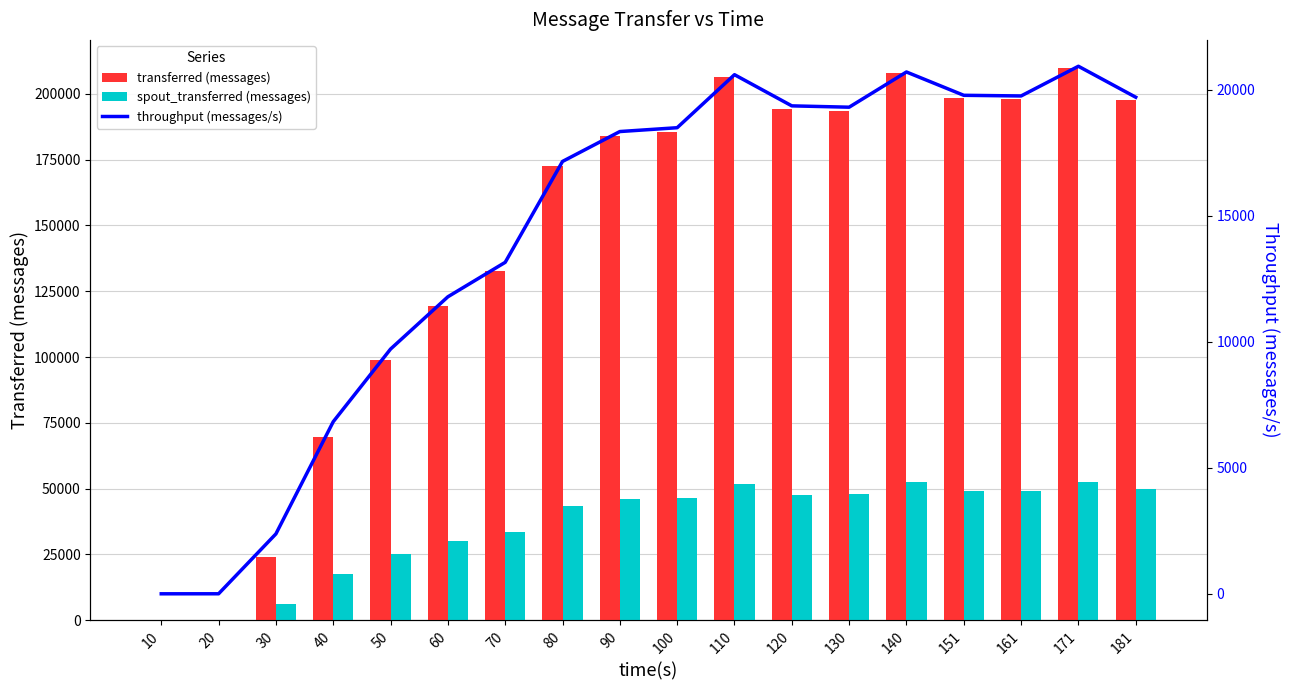

True or false: throughput (messages/s) has a value of 27294 at 100.

False